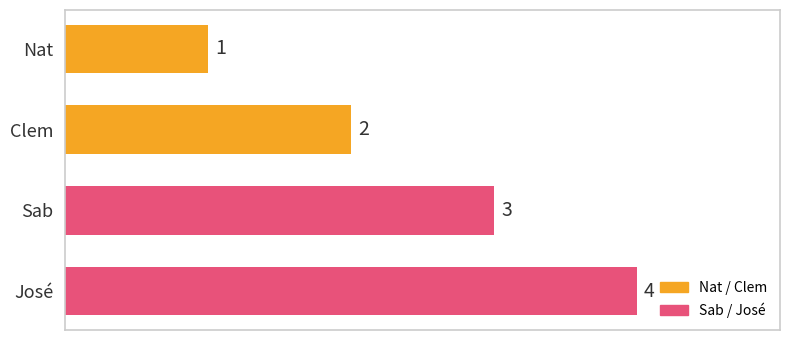

True or false: the data shows 2 at Sab.

False